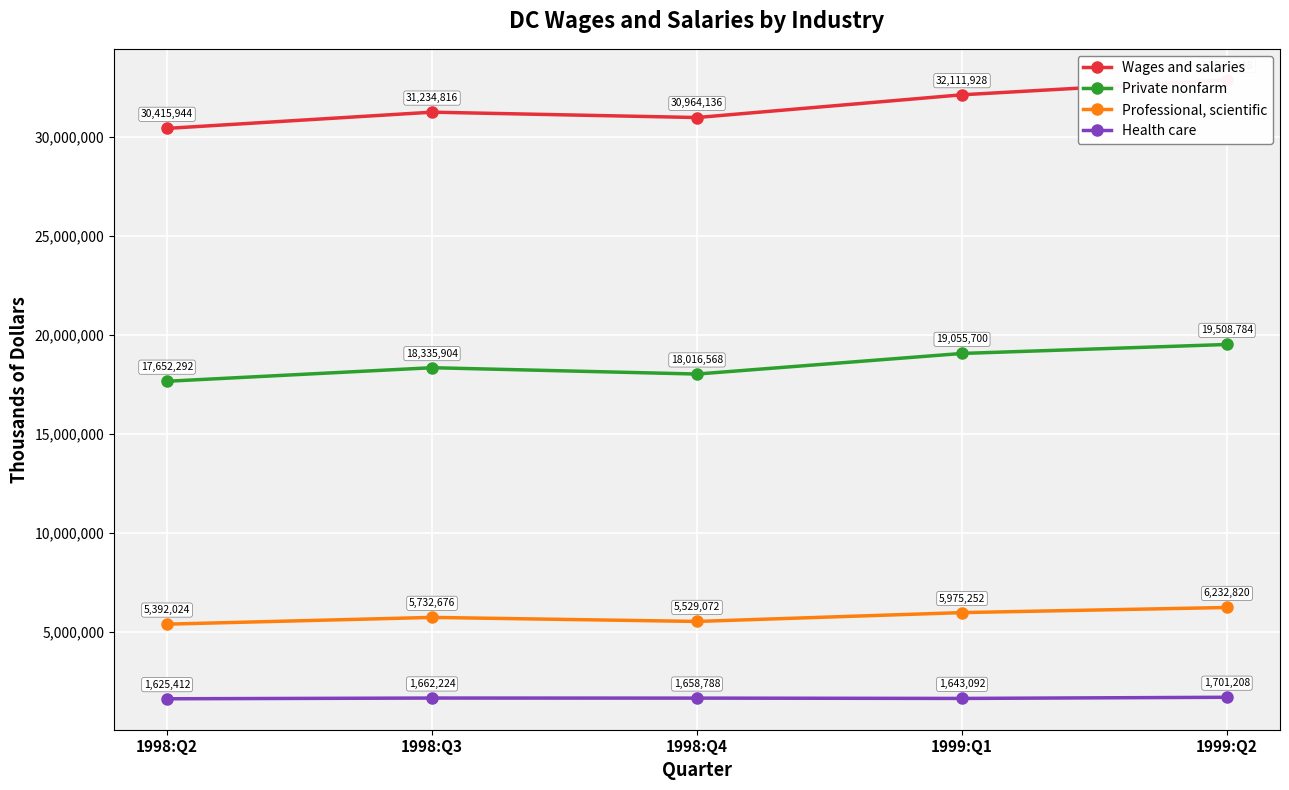

What is the value of the Private nonfarm point at the 1st from the left?

17652292